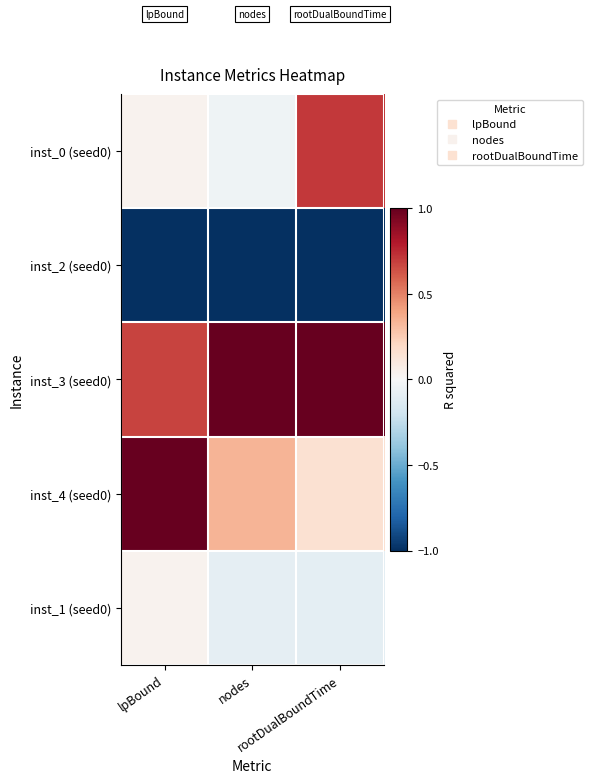

Reading left to right, extract all data points from this chart.

inst_0 (seed0): lpBound=0.0	nodes=-0.0	rootDualBoundTime=0.7
inst_2 (seed0): lpBound=-1.0	nodes=-1.0	rootDualBoundTime=-1.0
inst_3 (seed0): lpBound=0.7	nodes=1.0	rootDualBoundTime=1.0
inst_4 (seed0): lpBound=1.0	nodes=0.3	rootDualBoundTime=0.2
inst_1 (seed0): lpBound=0.0	nodes=-0.1	rootDualBoundTime=-0.1